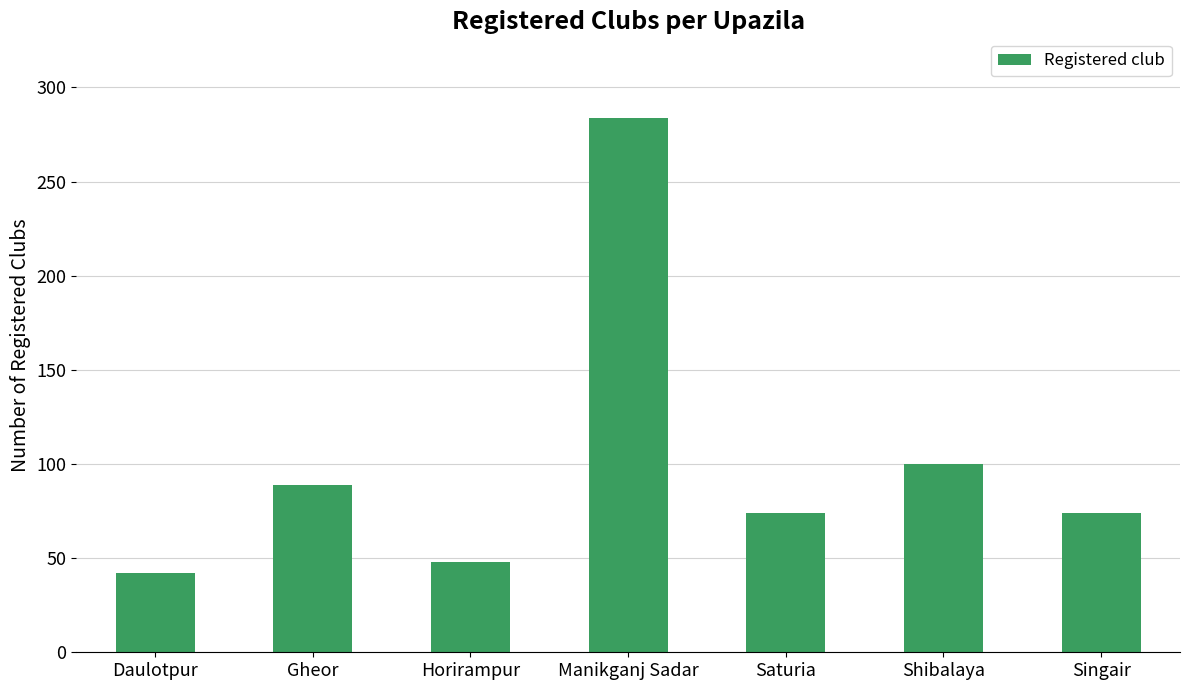

What is the label of the 1st bar from the left?

Daulotpur